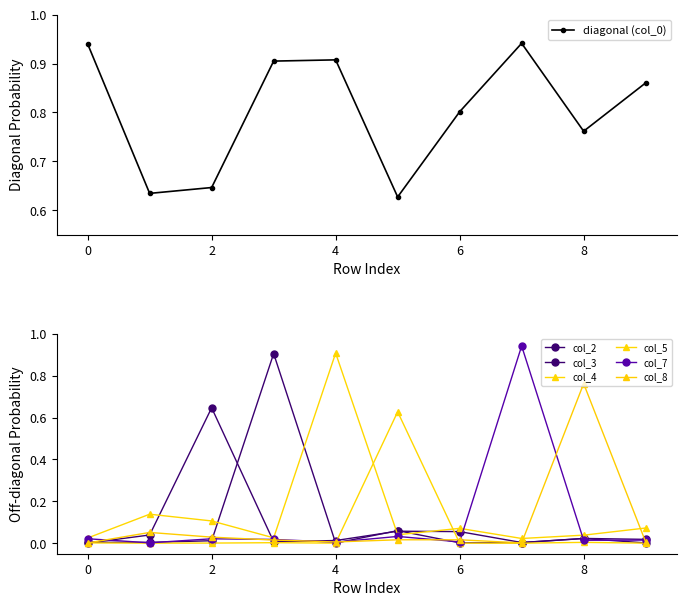

In col_3, how many points are higher than both neighbors (excluding endpoints)?

3